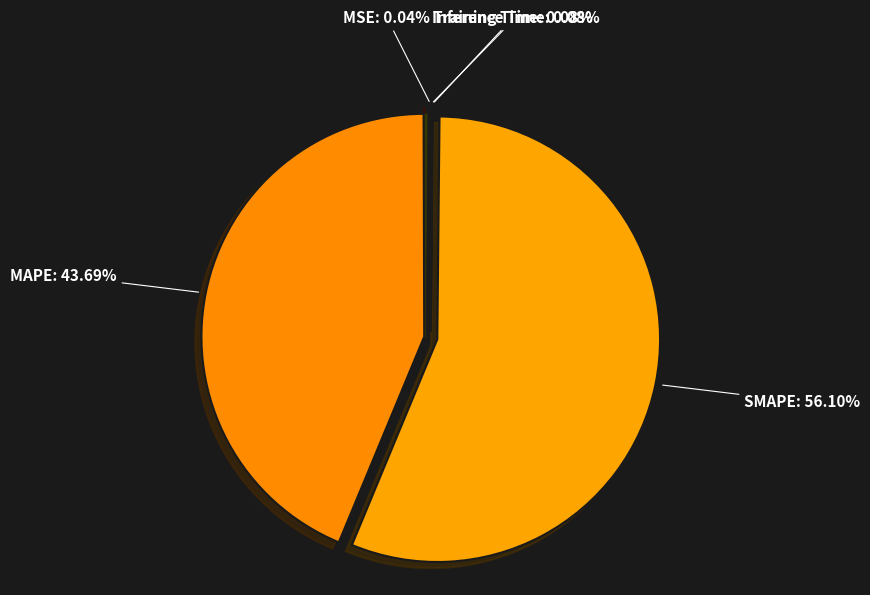

To the nearest percent, what is the average slice percentage?

20%